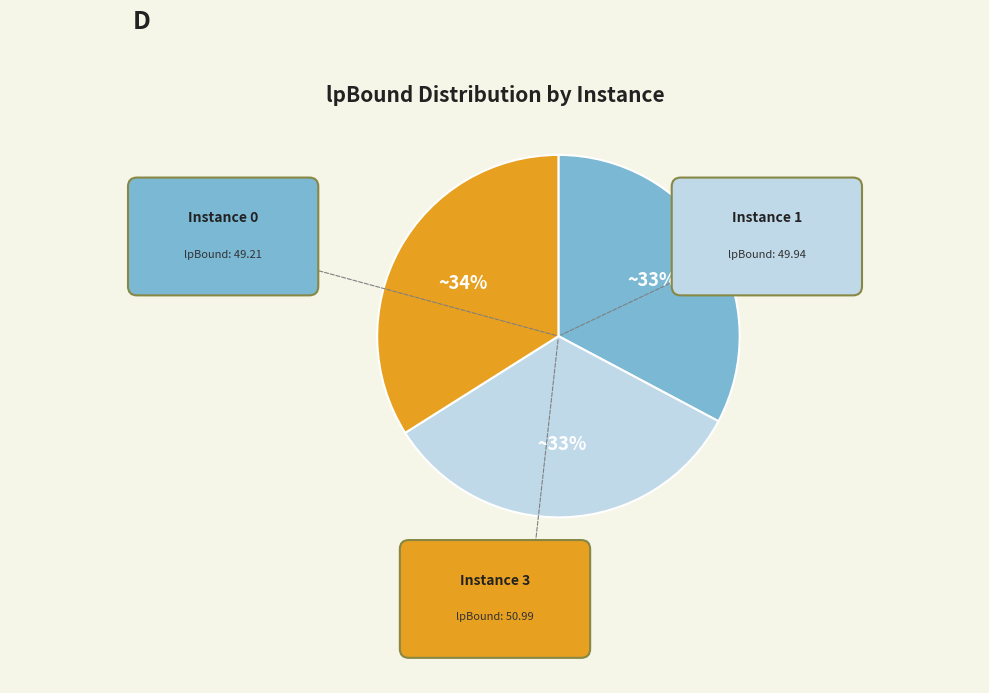

The 0 slice represents 33% of the pie. True or false?

True